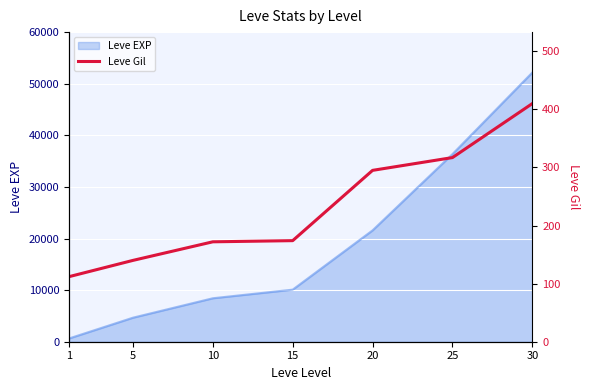

List the labels in order of value, smallest first.

1, 5, 10, 15, 20, 25, 30